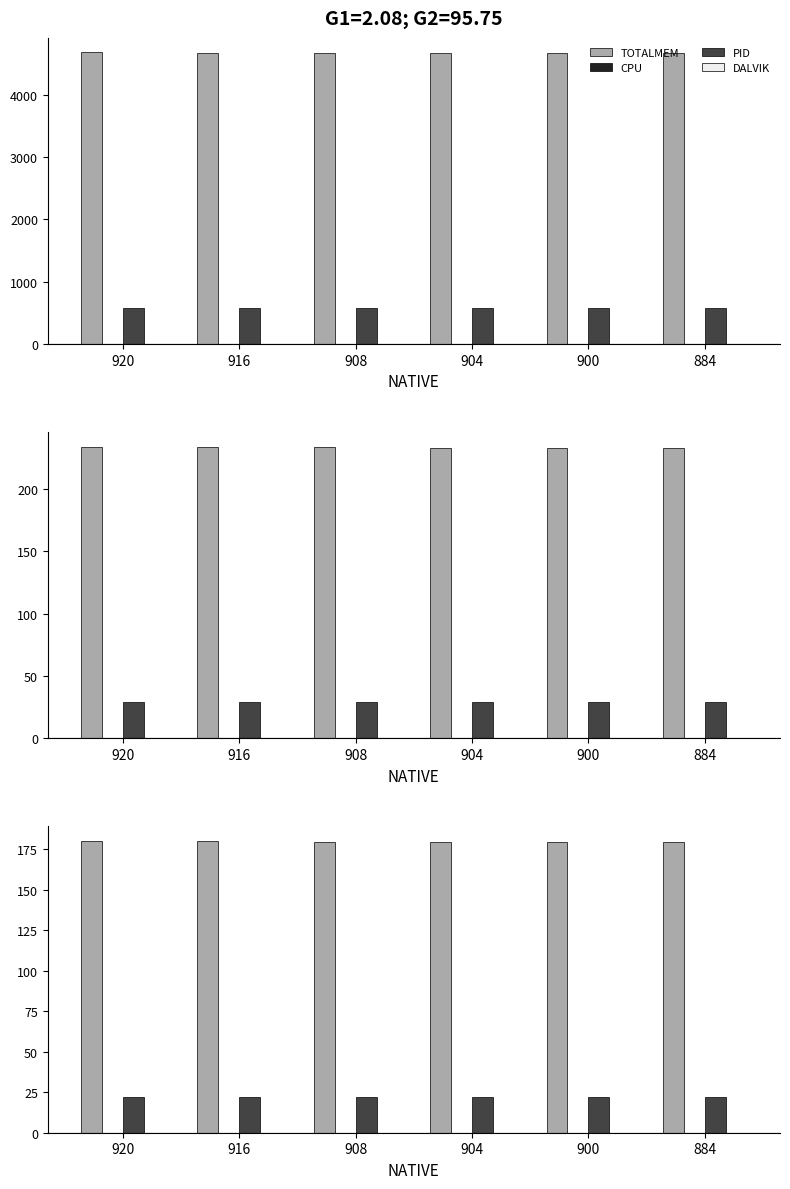

Where is CPU nearest to the value 0?

920